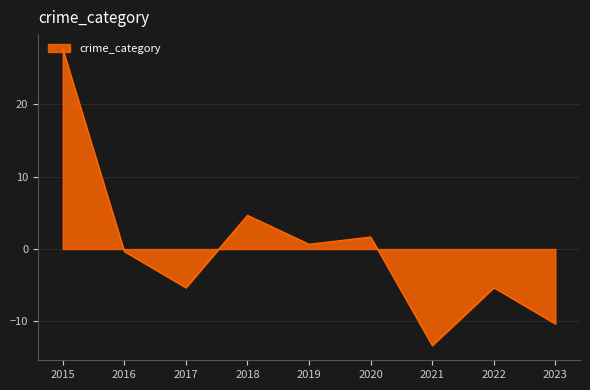

What is the greatest value displayed?

27.7